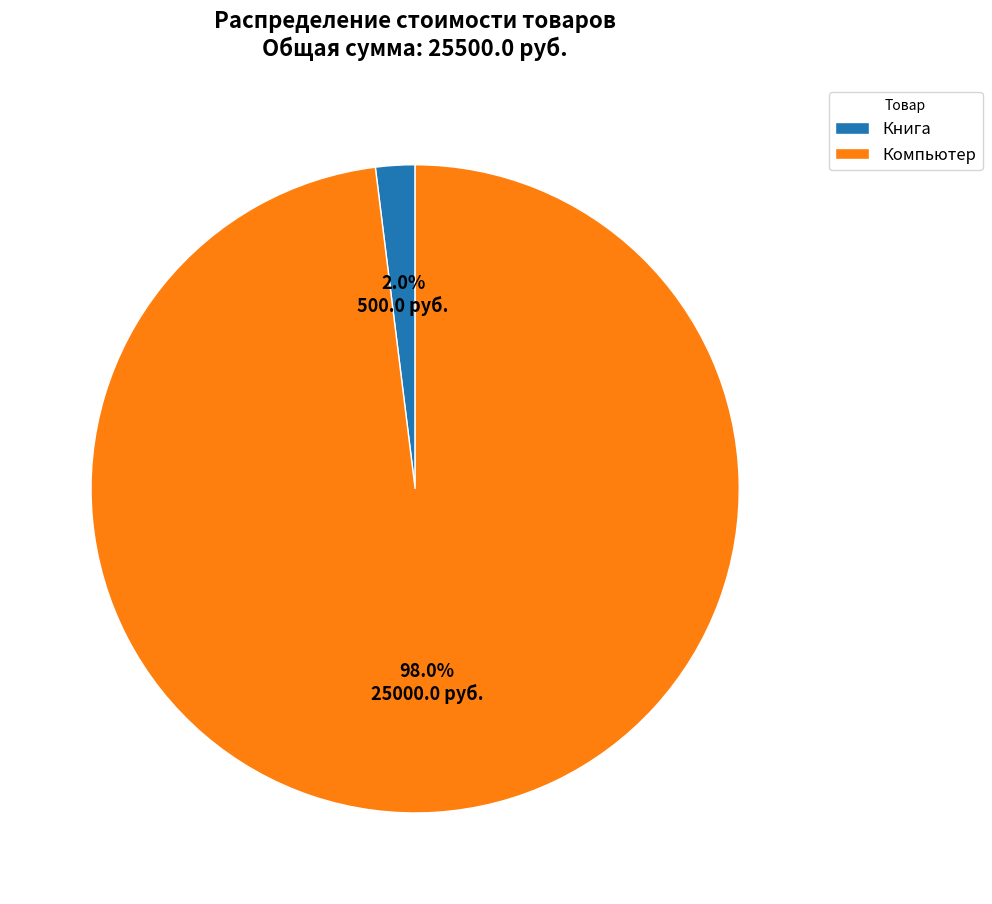

Between Книга and Компьютер, which is larger?

Компьютер